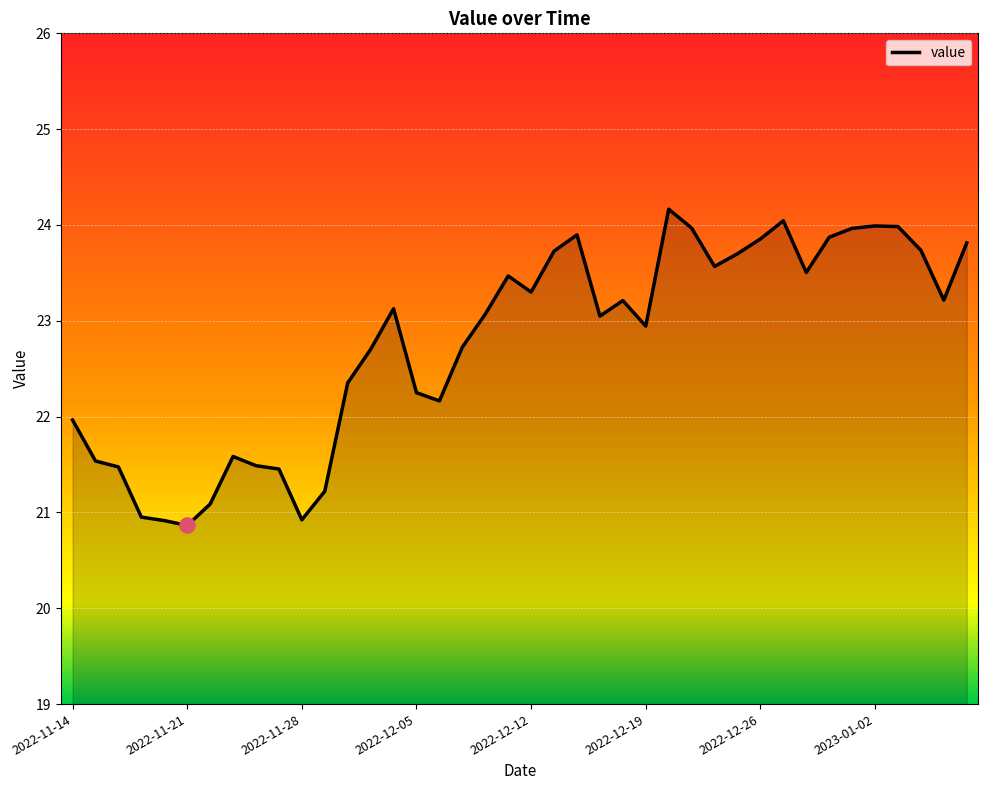

What is the maximum value shown in the chart?

24.2